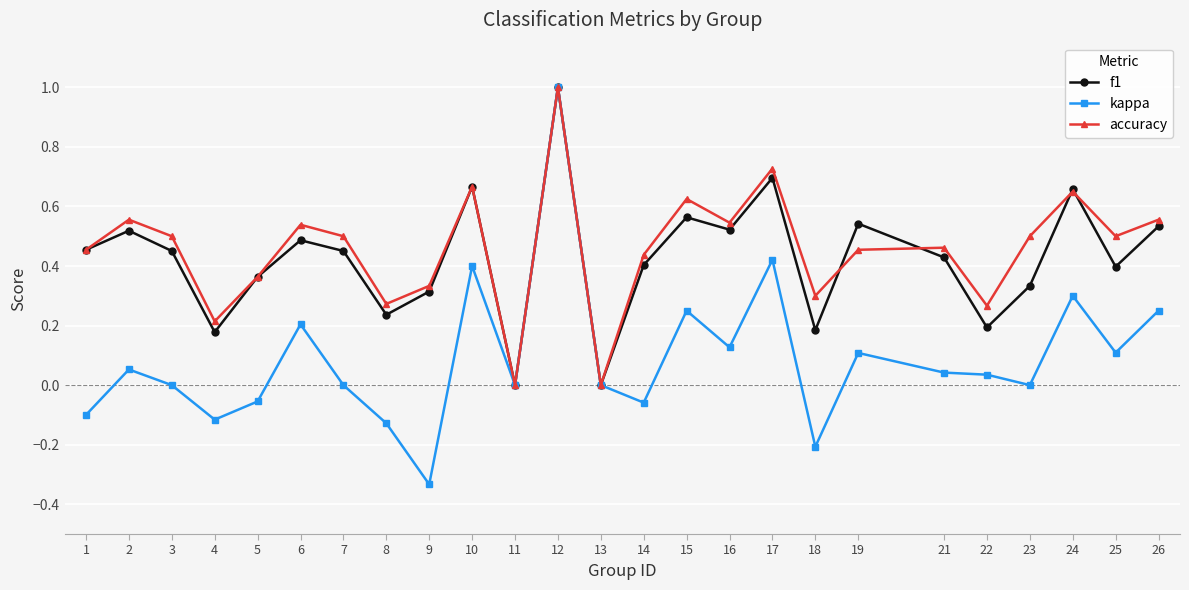

Where is the first local minimum for accuracy?

4